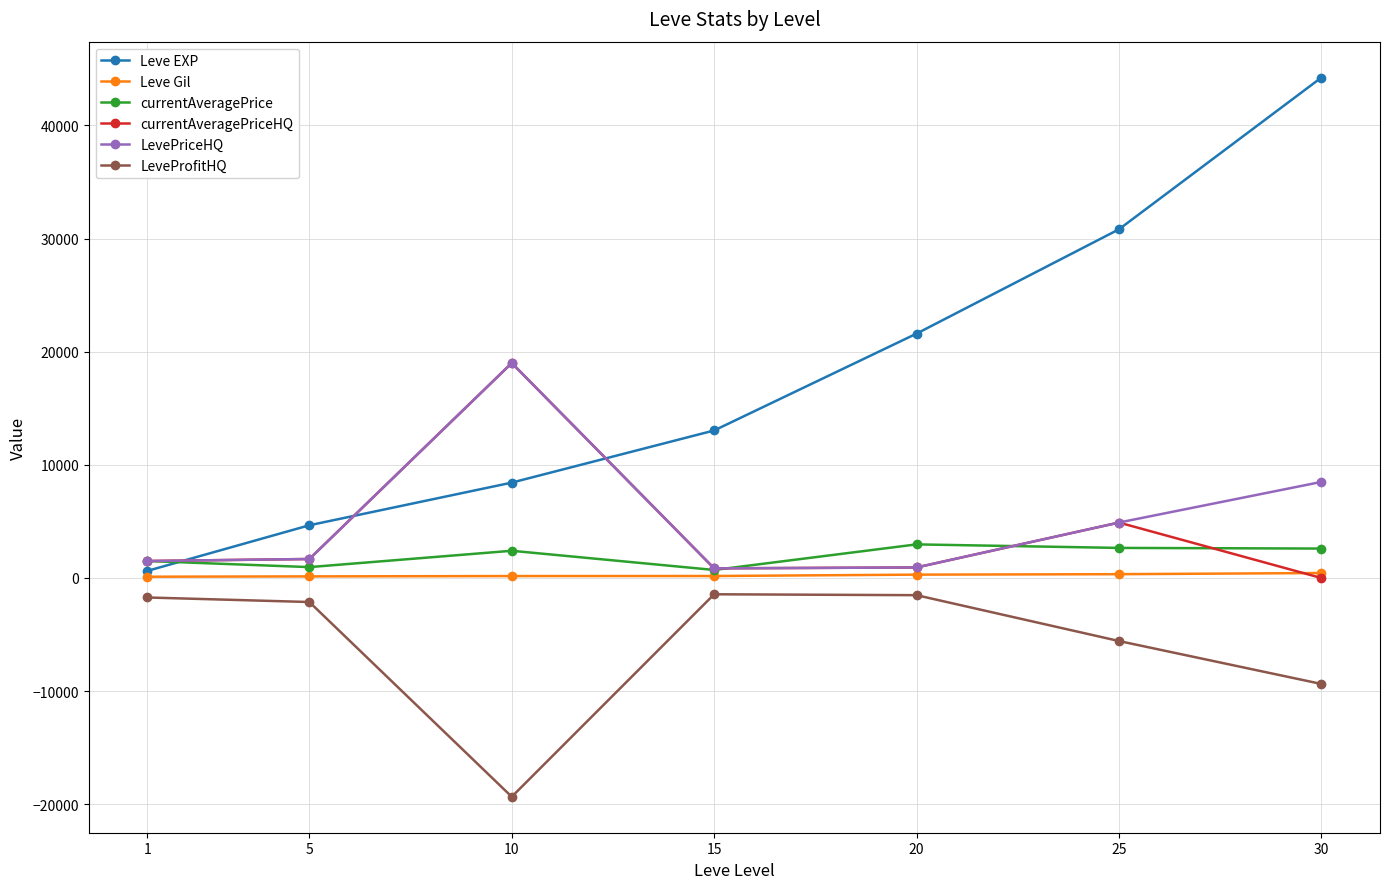

Count the number of data series in this chart.

6